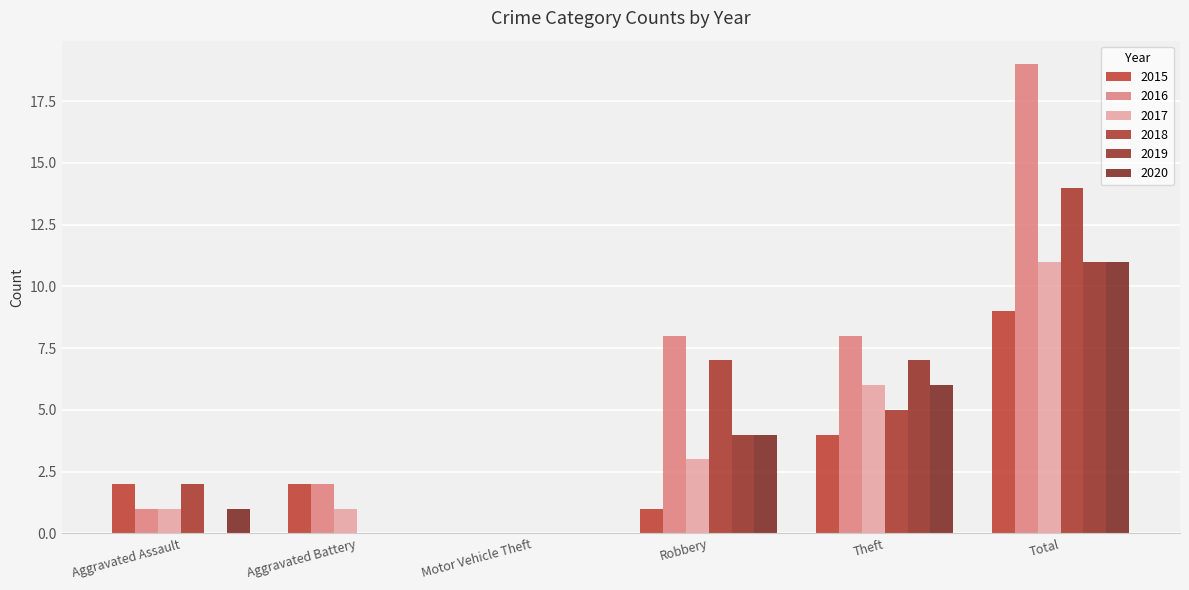

What is the maximum value shown in the chart?

19